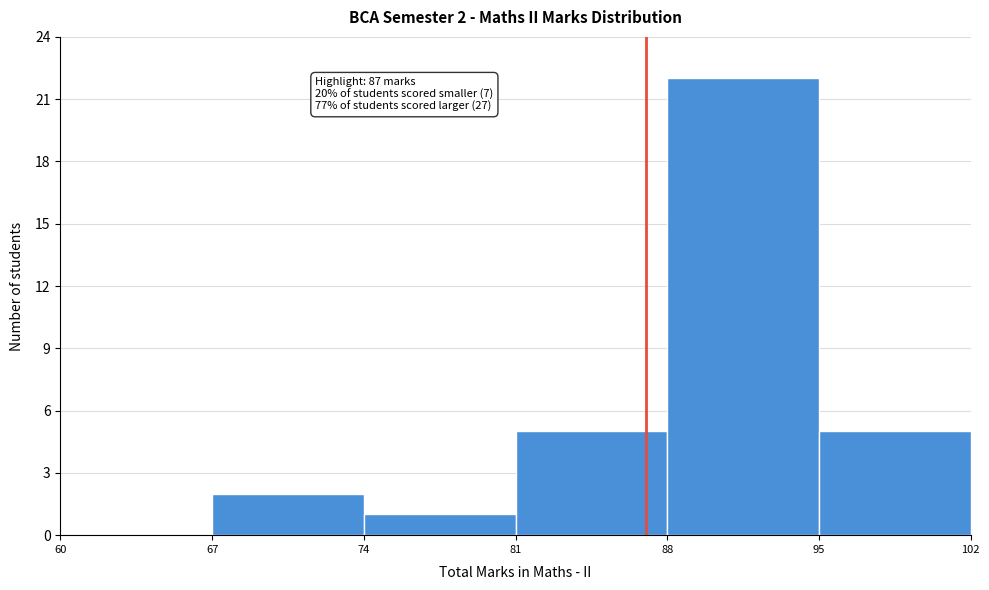

Which range on the x-axis has the tallest bar?

88 to 95